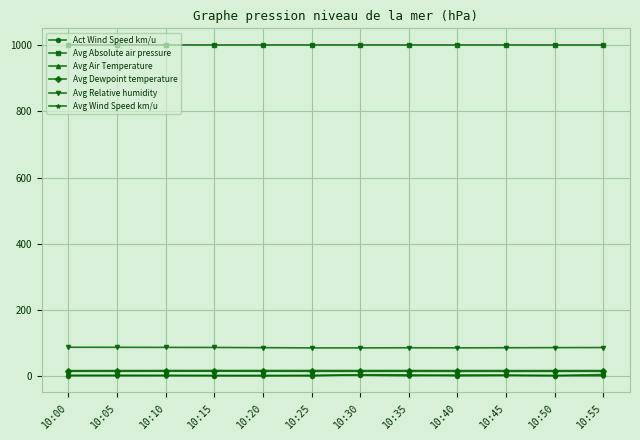

What is the greatest value displayed?

1000.4